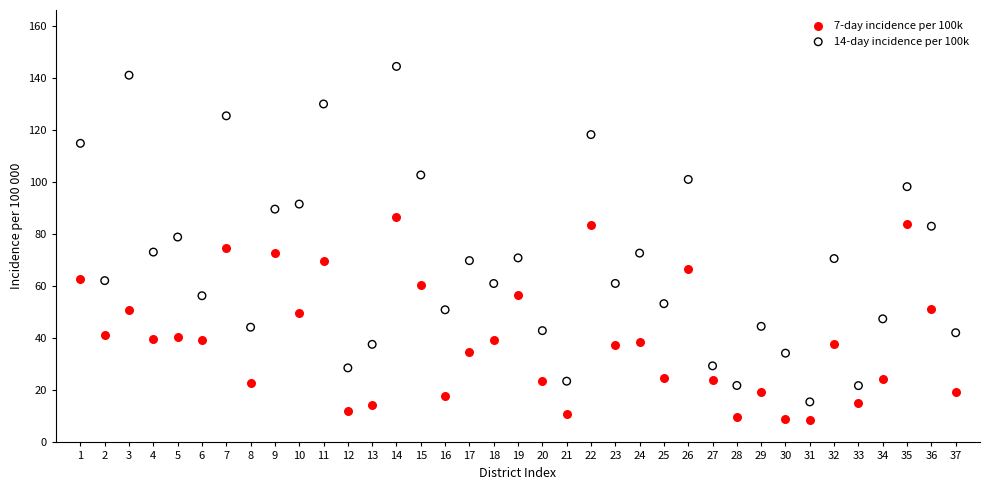

Which series contains the lowest Y value?

7-day incidence per 100k